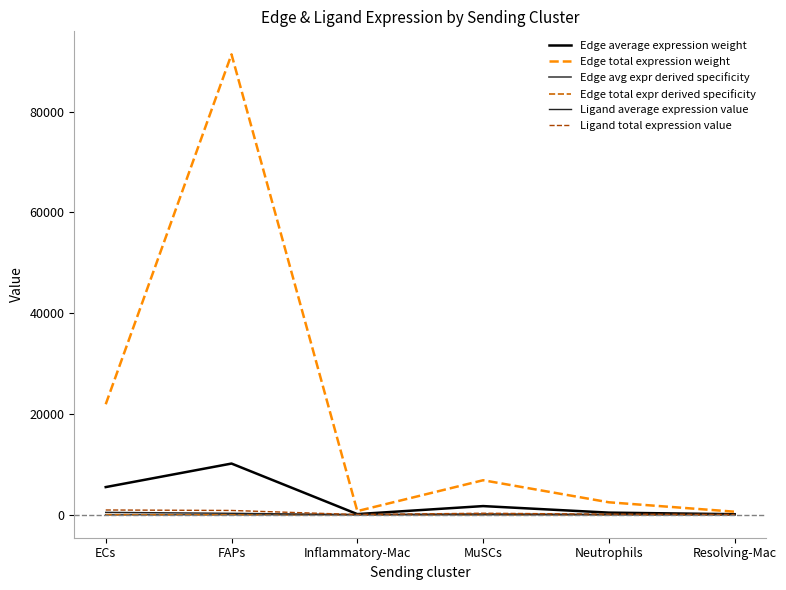

Which series has the widest spread of values?

Edge total expression weight